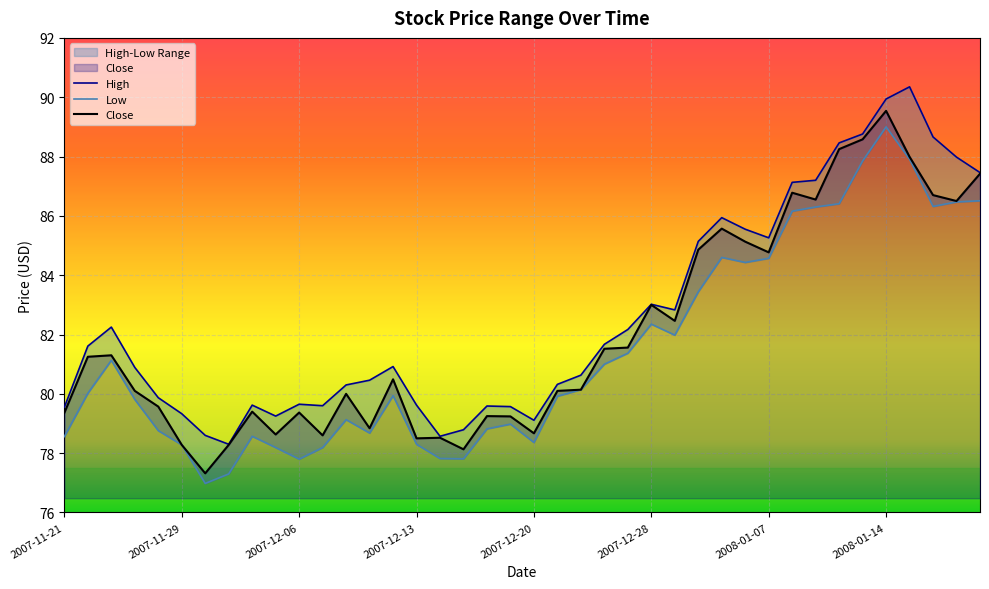

The value of High at 2007-11-30 is 36.0. True or false?

False